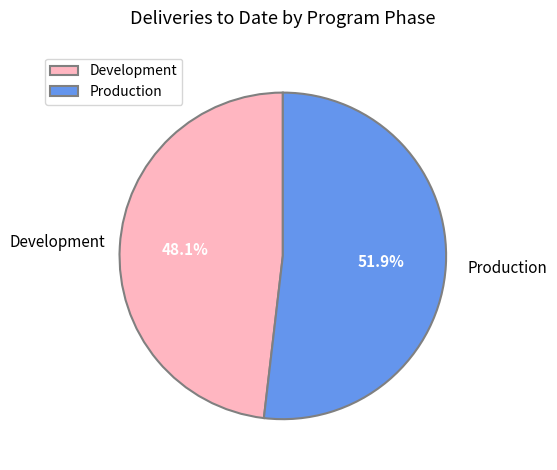

Rank the categories by value from lowest to highest.

Development, Production